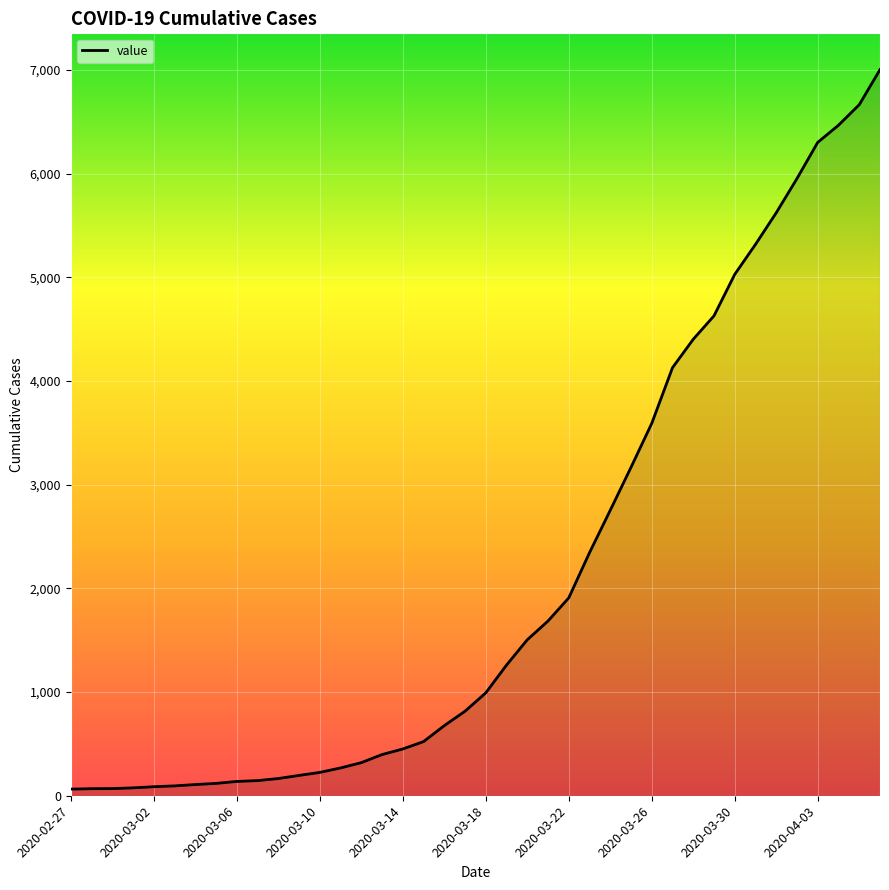

What is the smallest value displayed?

64